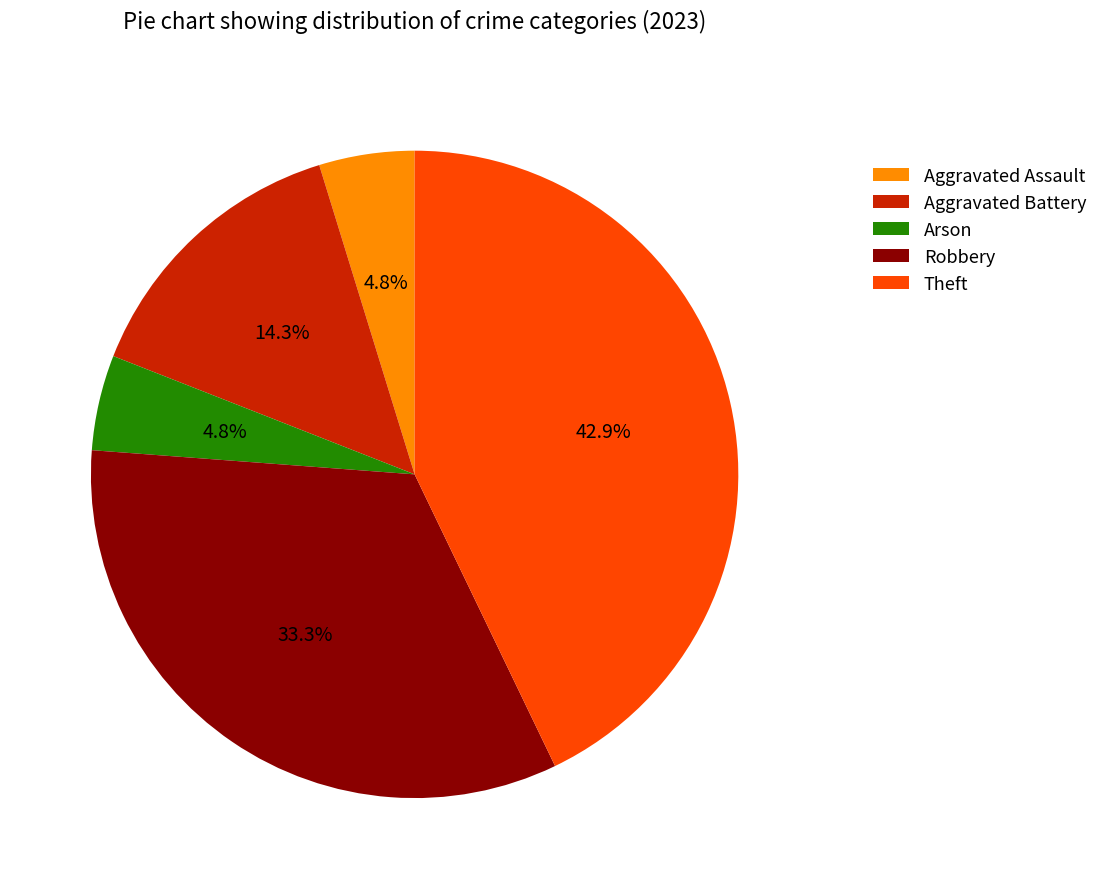

Which has a higher value, Robbery or Aggravated Battery?

Robbery